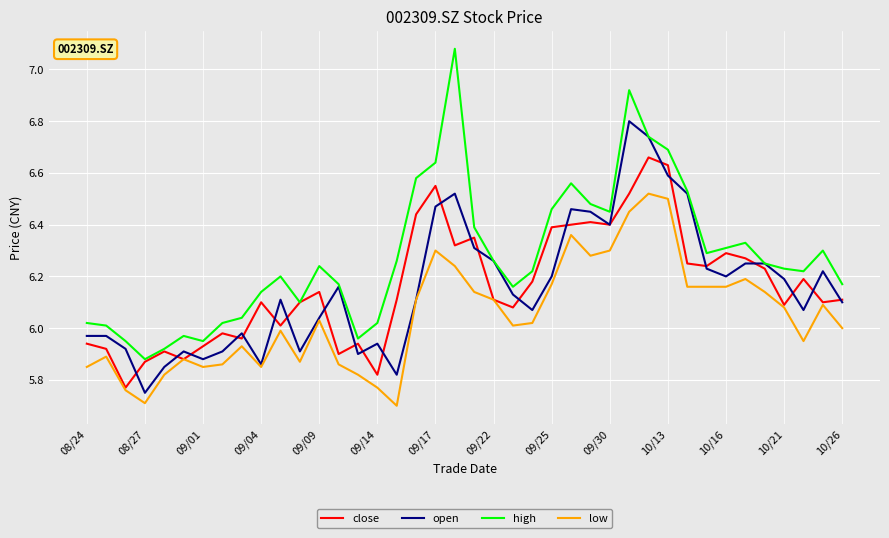

True or false: high has more than 1 interior local peaks.

True